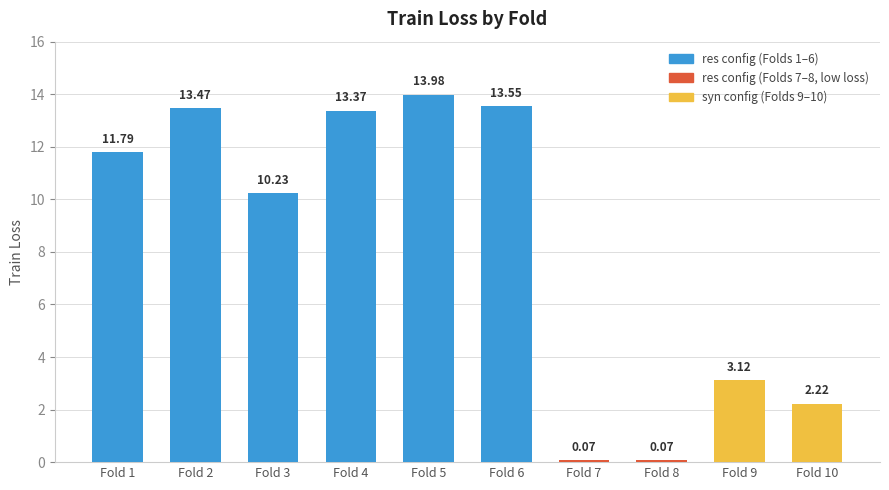

What is the average value?

8.2